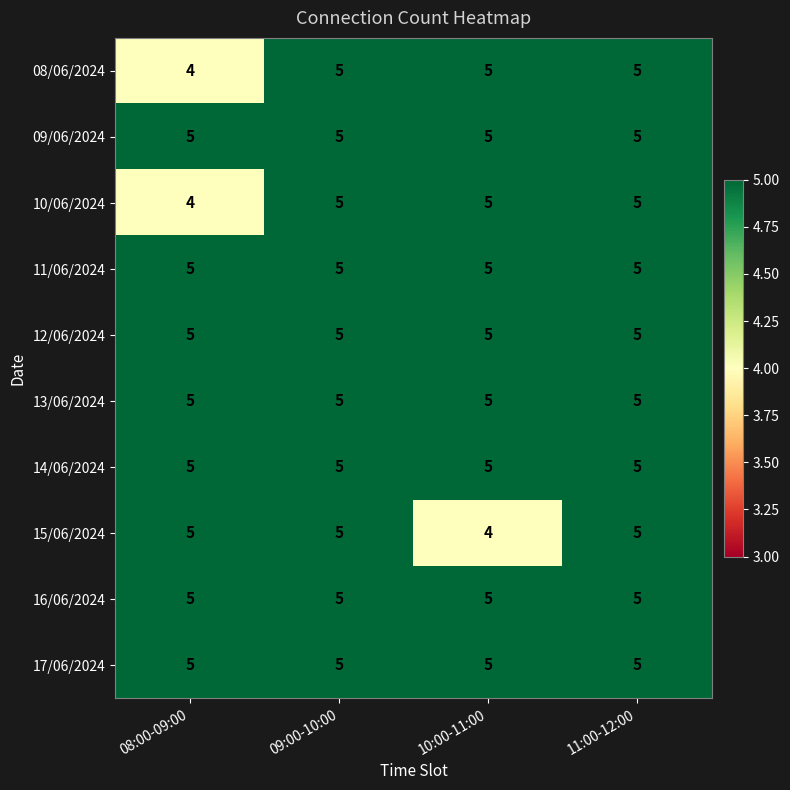

True or false: 12/06/2024 has a value of 7 at 09:00-10:00.

False